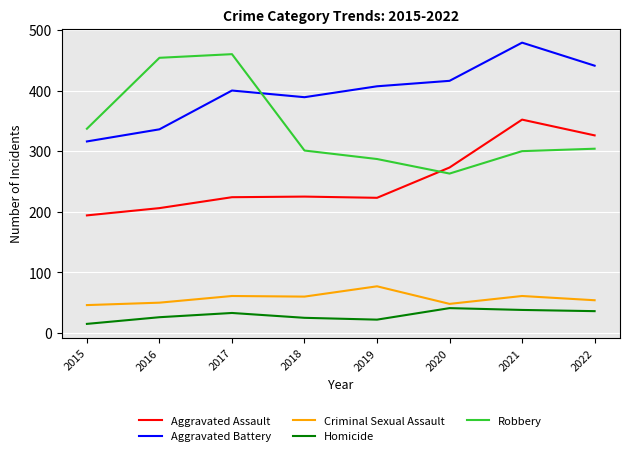

At 2015, list the series in order from smallest to largest.

Homicide, Criminal Sexual Assault, Aggravated Assault, Aggravated Battery, Robbery